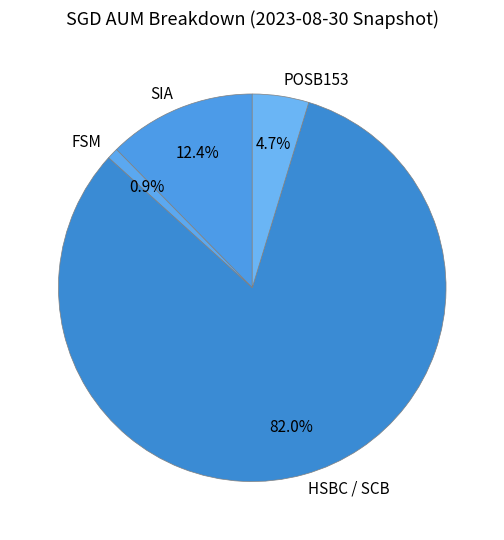

To the nearest percent, what percentage of the pie is SIA?

12%